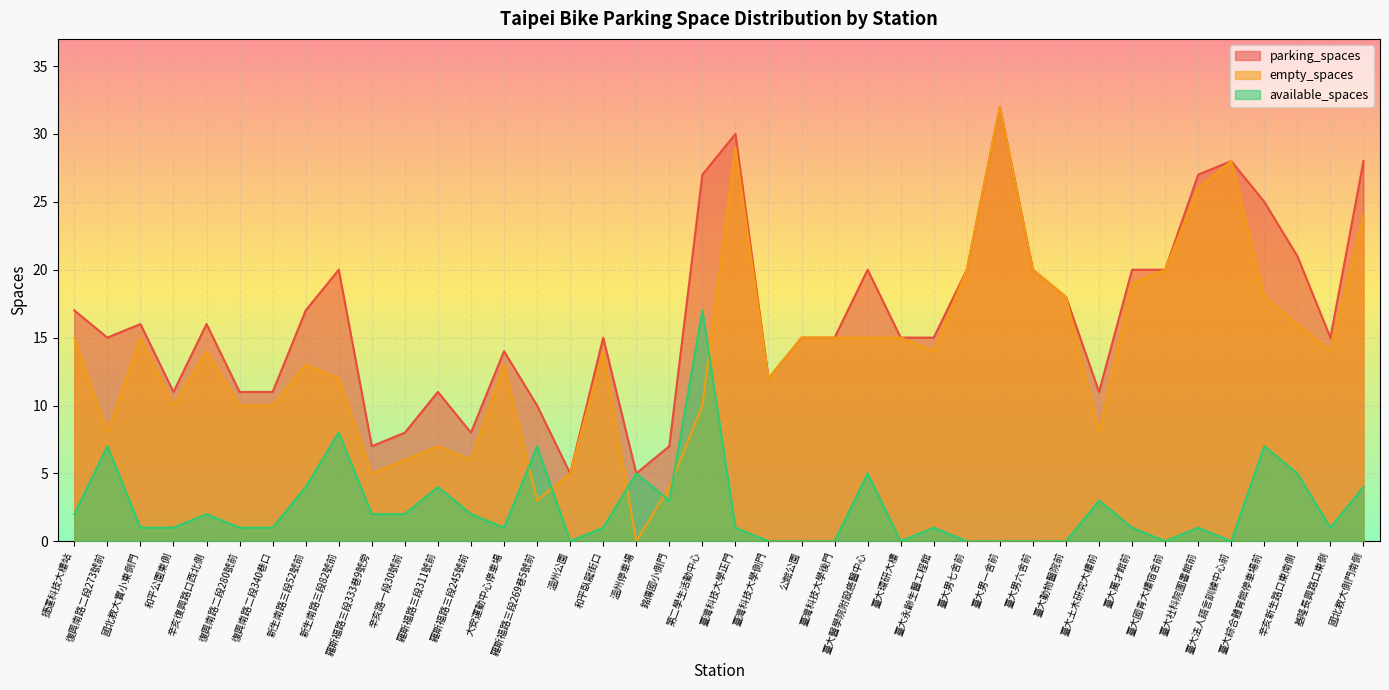

At which category is the sum across all series the highest?

臺大男一舍前